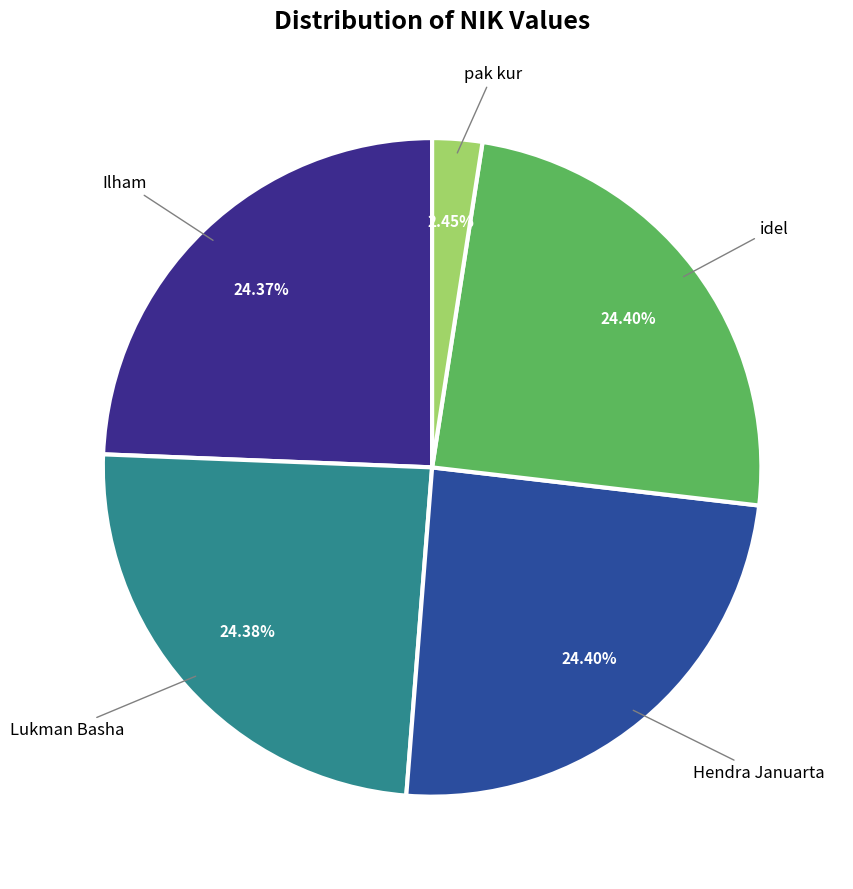

Is there any slice that represents more than half of the pie?

No